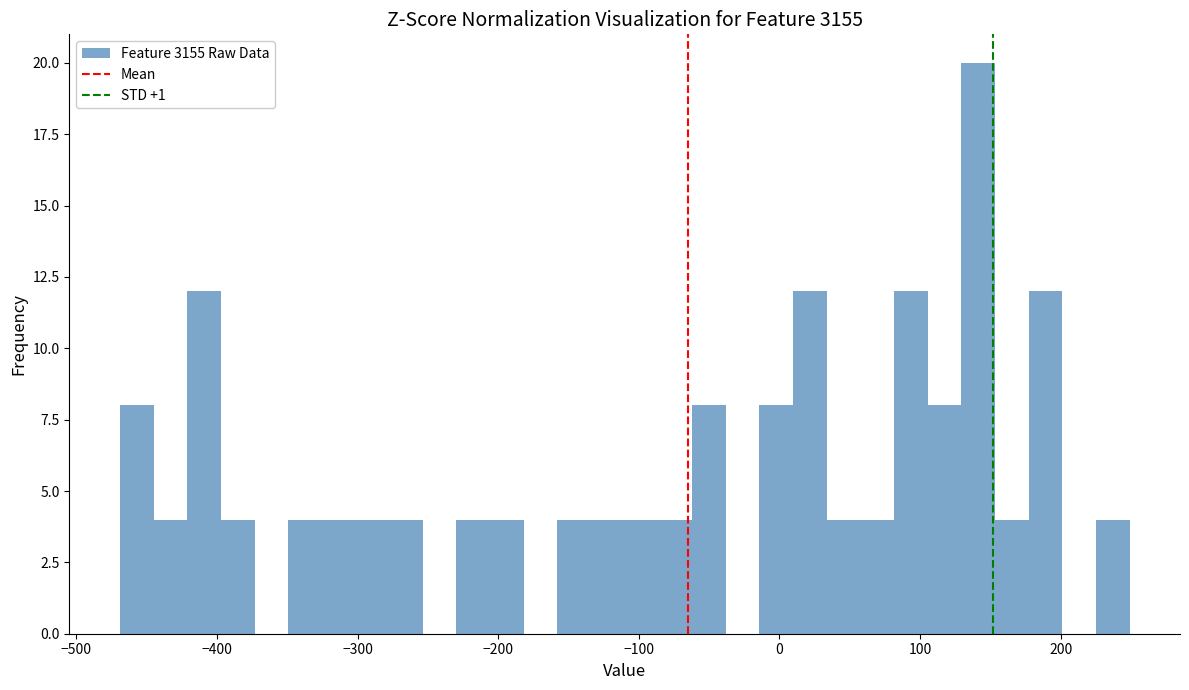

Around what value on the x-axis is the tallest bar? Give the approximate position of its centre, as read against the axis.

140